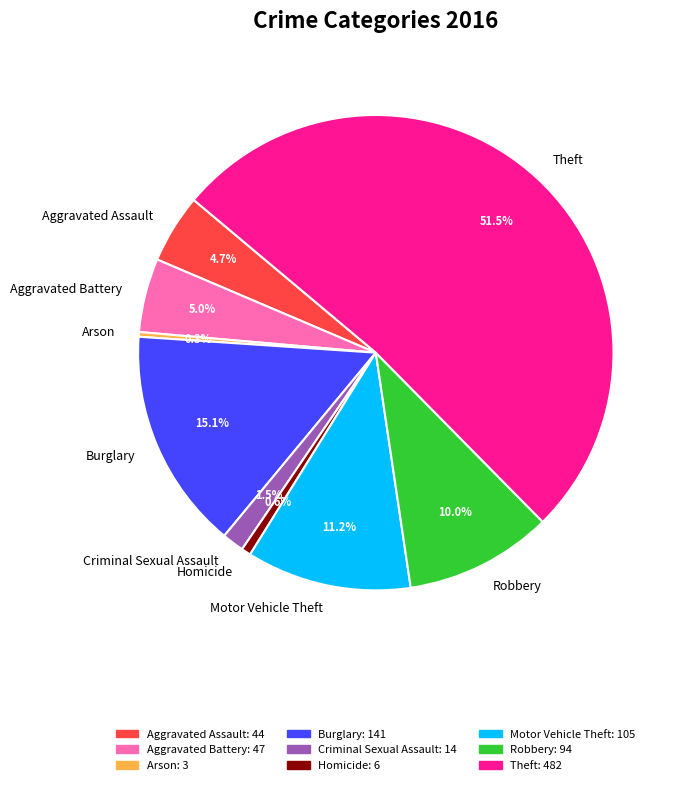

Which has a higher value, Criminal Sexual Assault or Arson?

Criminal Sexual Assault